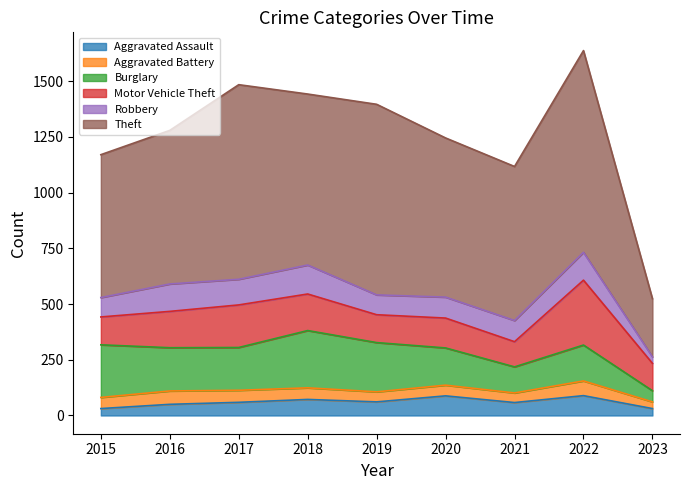

True or false: Theft has a value of 714 at 2020.

True